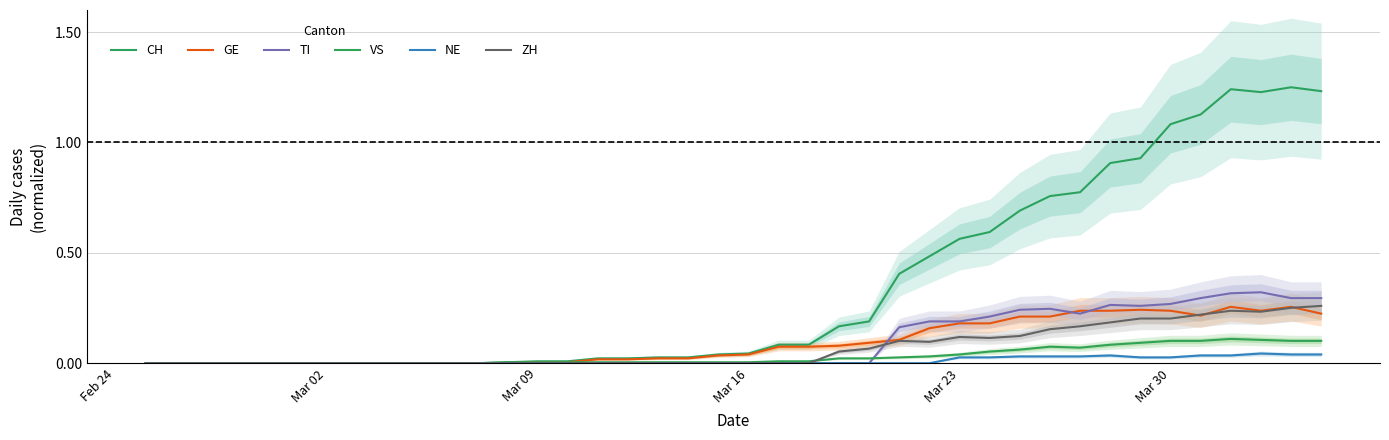

Which series has the widest spread of values?

CH